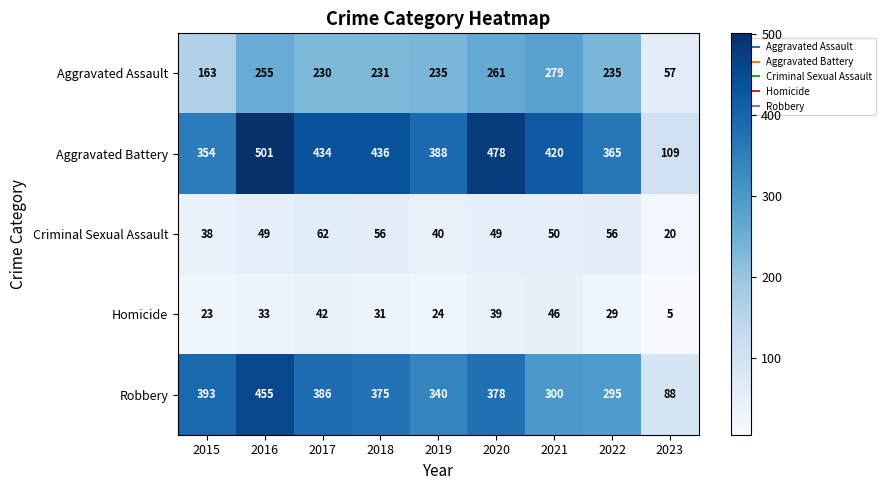

What is the total value across all series at 2019?

1027